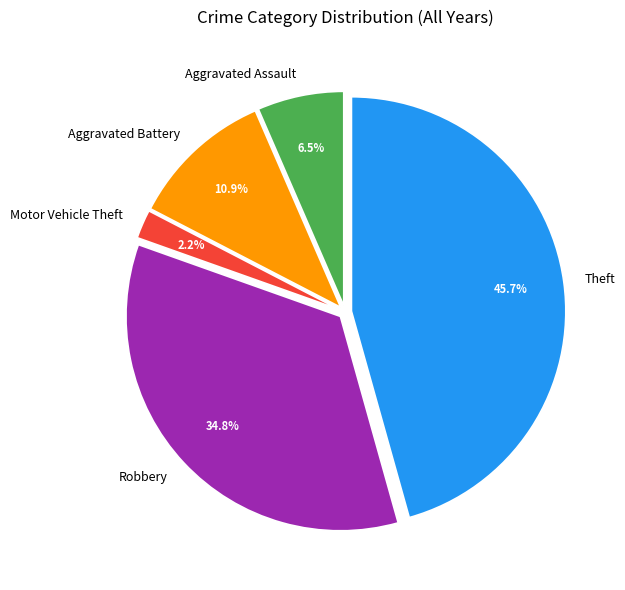

Is Aggravated Assault the majority of the pie?

No